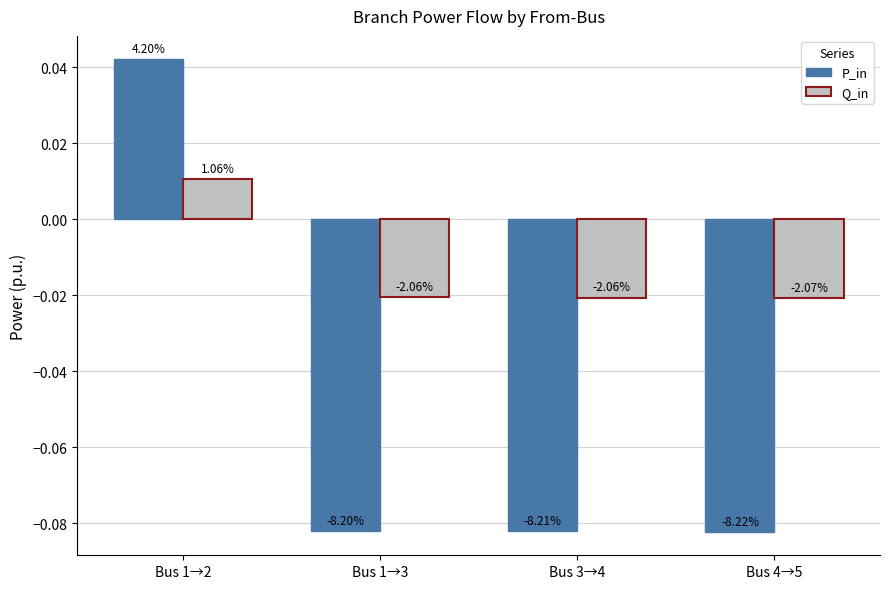

Reading left to right, list all the values displayed in this chart.

P_in: 0.0	-0.1	-0.1	-0.1
Q_in: 0.0	-0.0	-0.0	-0.0